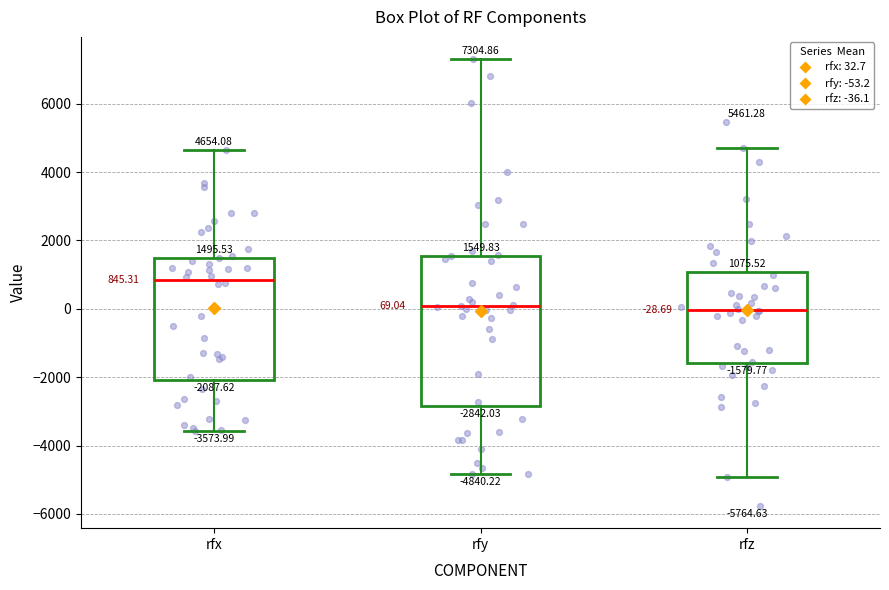

Comparing the boxes themselves (not the whiskers), which one is the tallest?

rfy